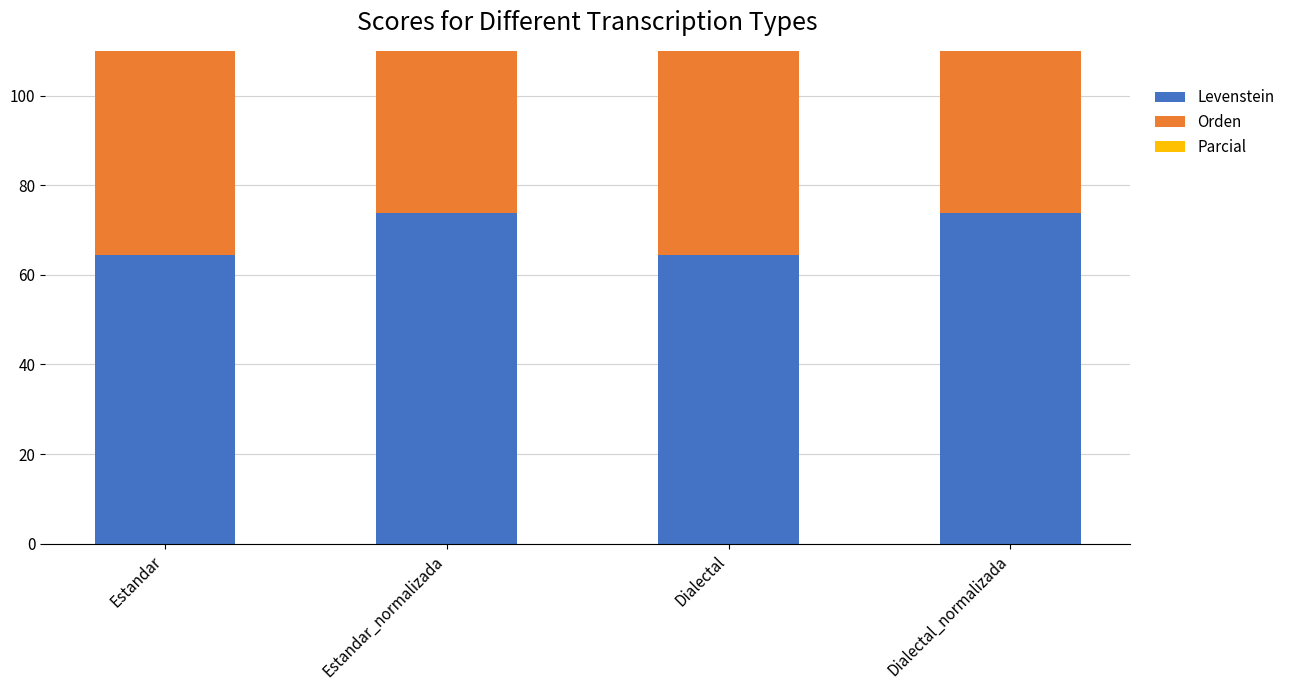

Is the value of Parcial at Dialectal_normalizada greater than the value of Orden at Estandar?

No